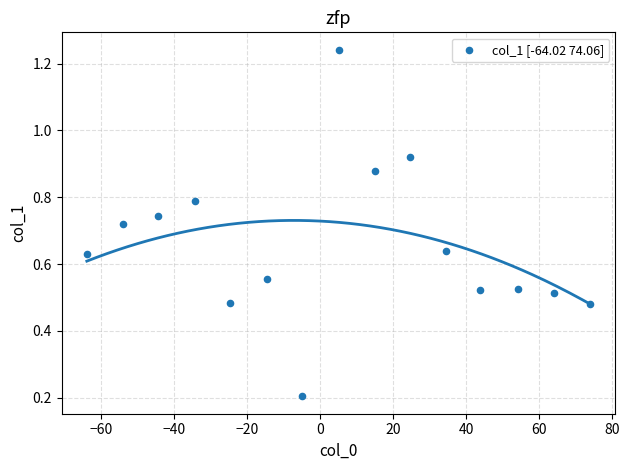

What is the range of Y values (max minus min)?

1.0